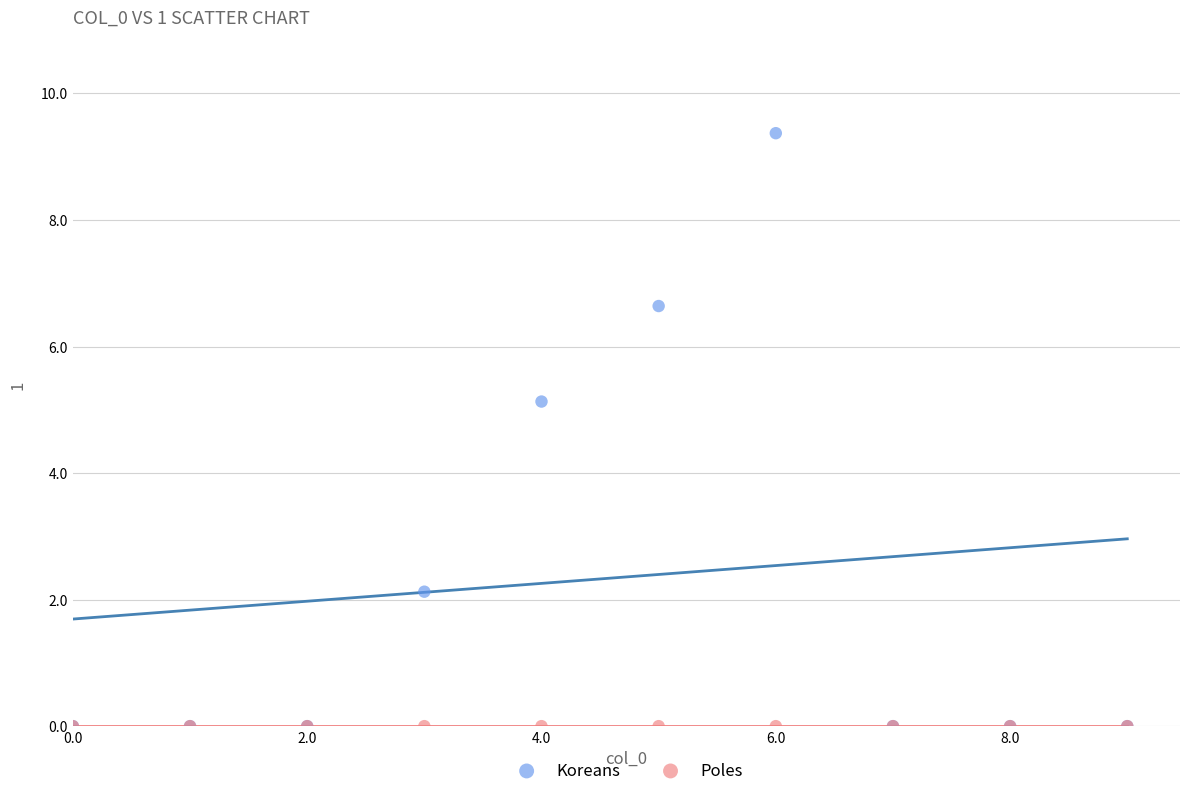

Which series reaches the maximum Y coordinate?

Koreans